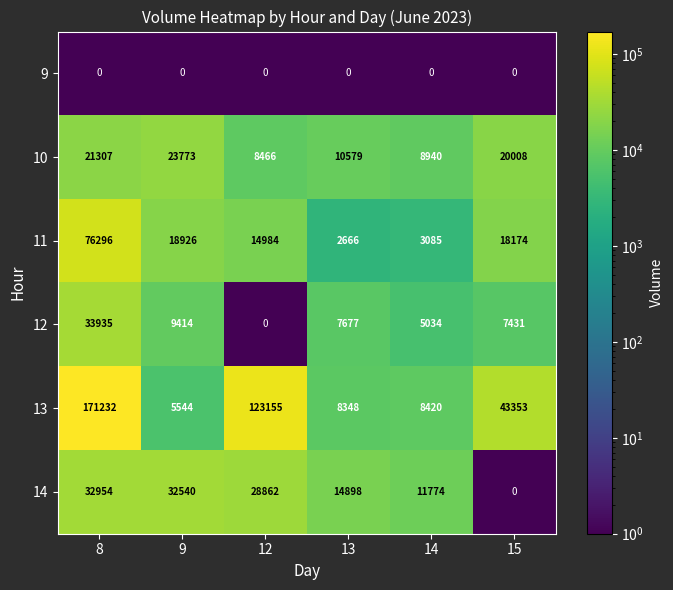

How many categories are shown in the chart?

6